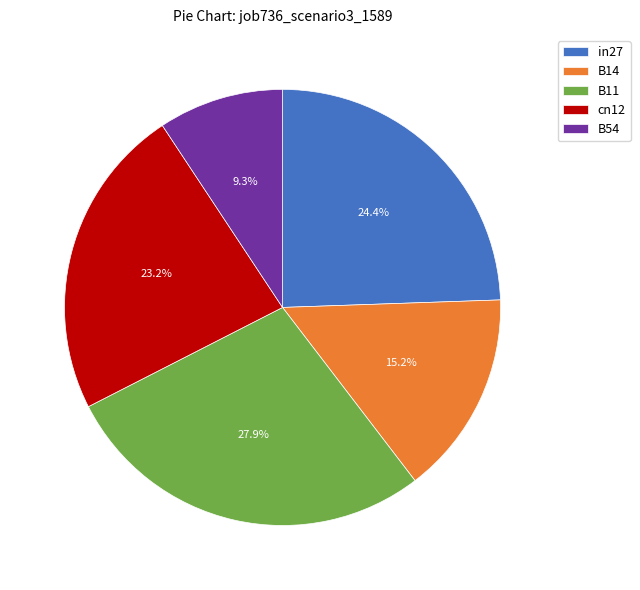

Count the number of slices in the pie.

5